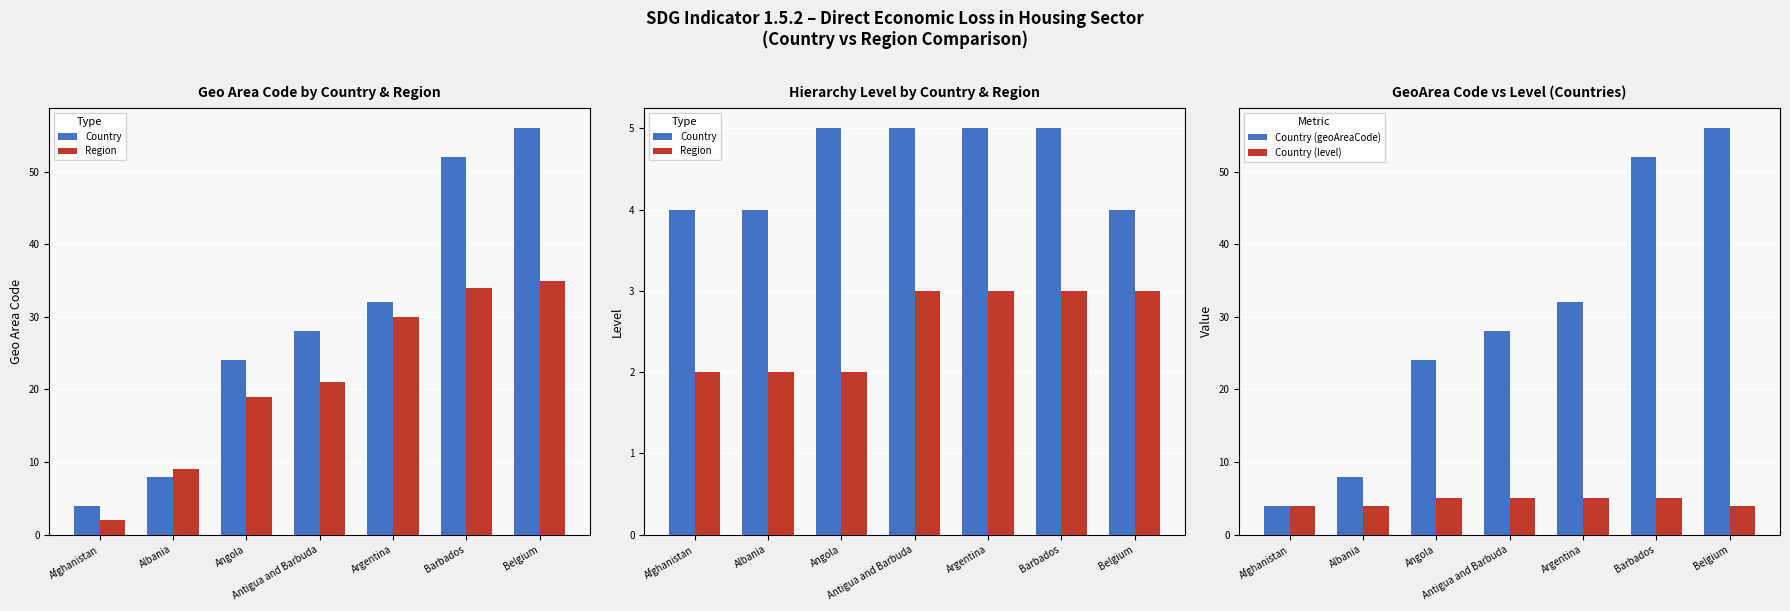

What is the difference between the Country values at Belgium and Antigua and Barbuda?

1